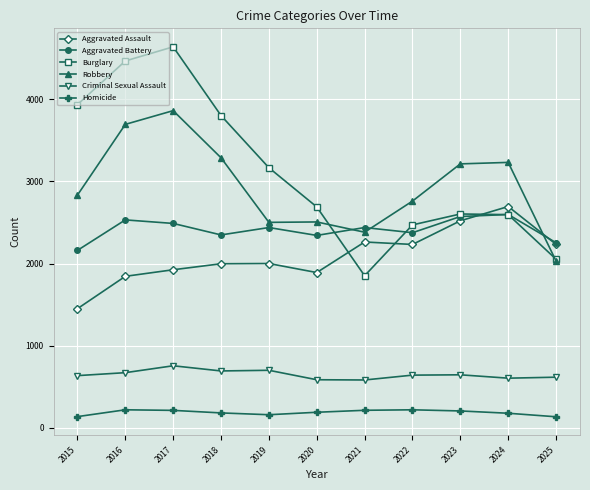

Which series has the widest spread of values?

Burglary